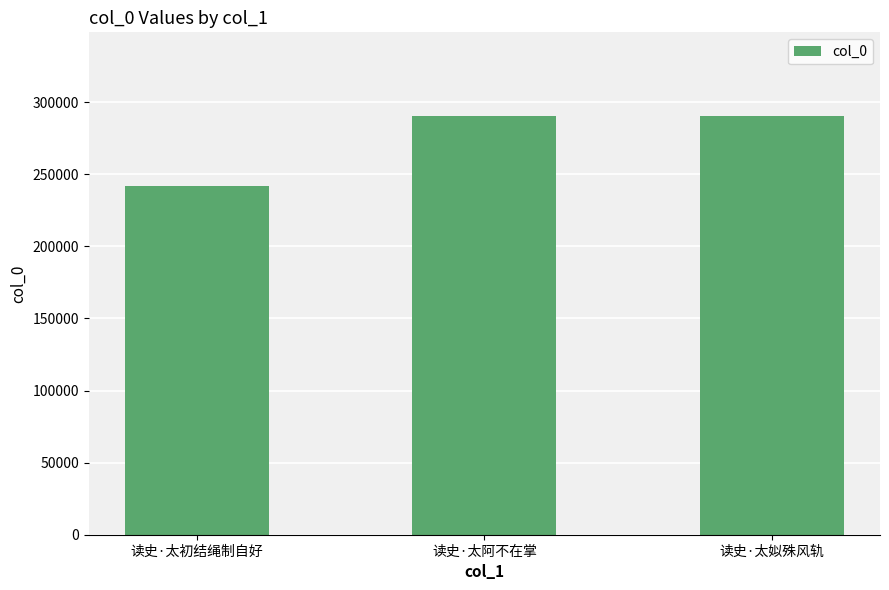

True or false: the data shows 505149 at 读史·太姒殊风轨.

False